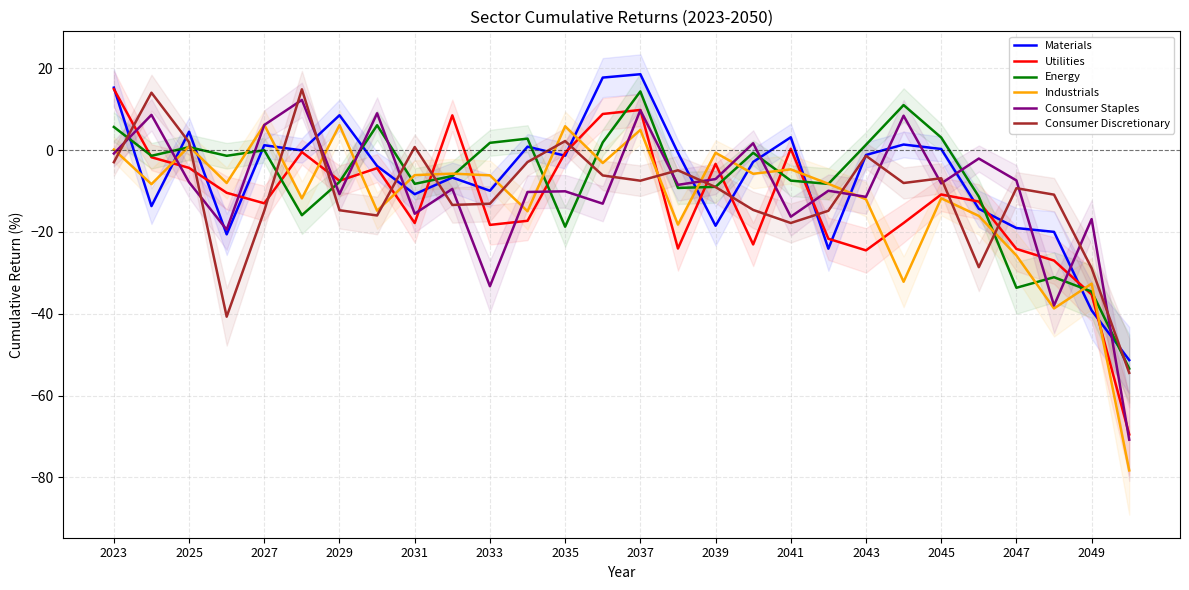

The Industrials series shows 10.2 at 2031. True or false?

False